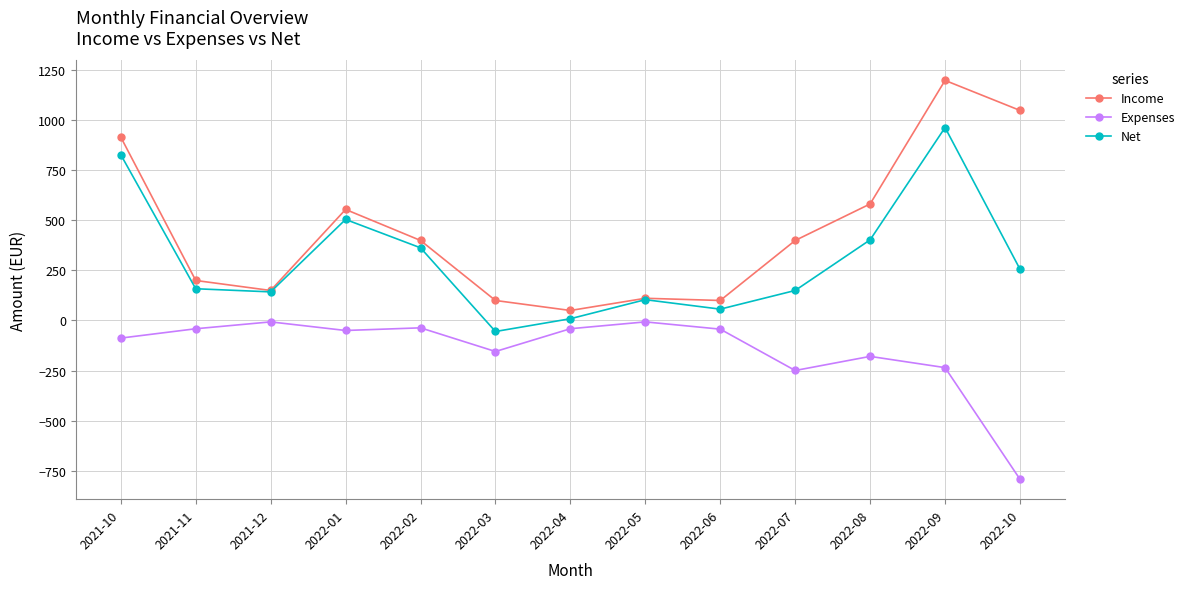

What is the label of the 5th point from the right?

2022-06